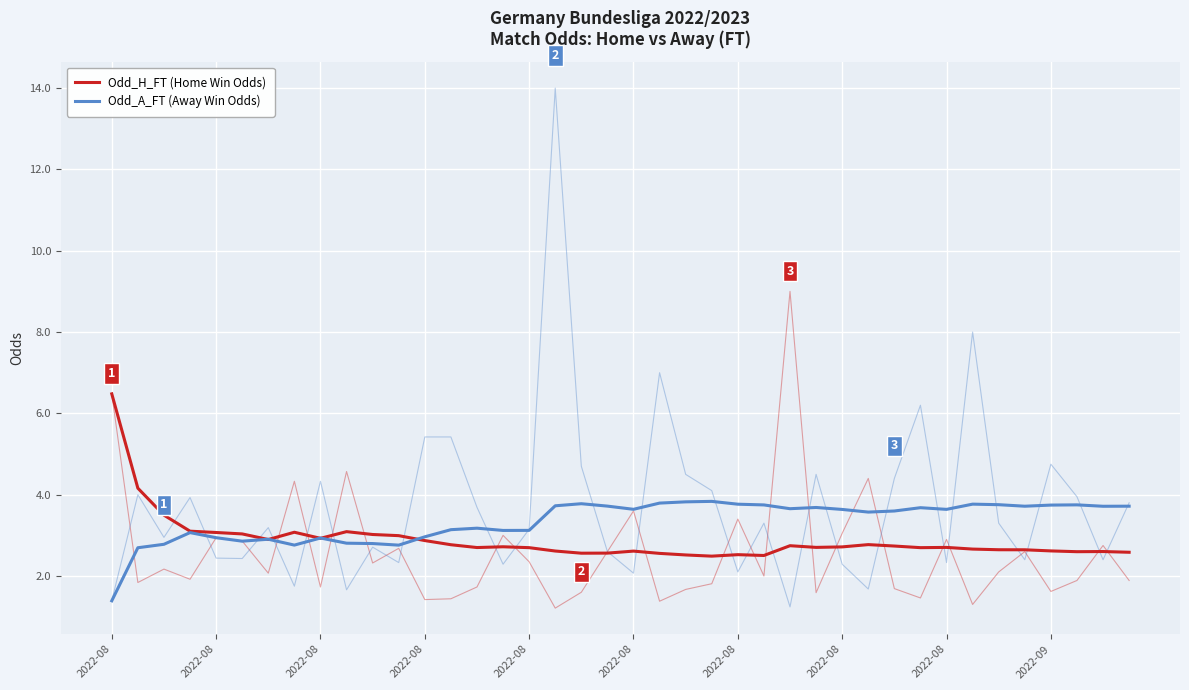

List the series in order of their overall mean, lowest first.

Odd_H_FT (Home Win Odds), Odd_A_FT (Away Win Odds)